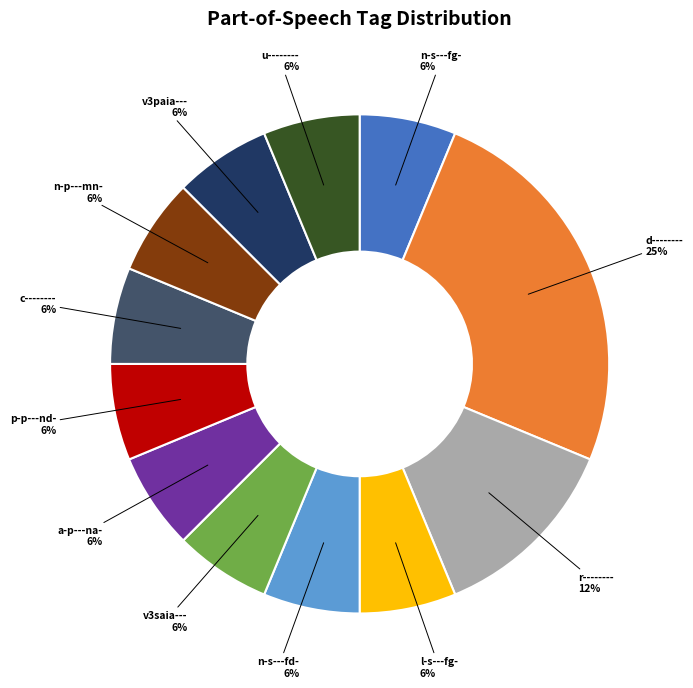

Is there any slice that represents more than half of the pie?

No